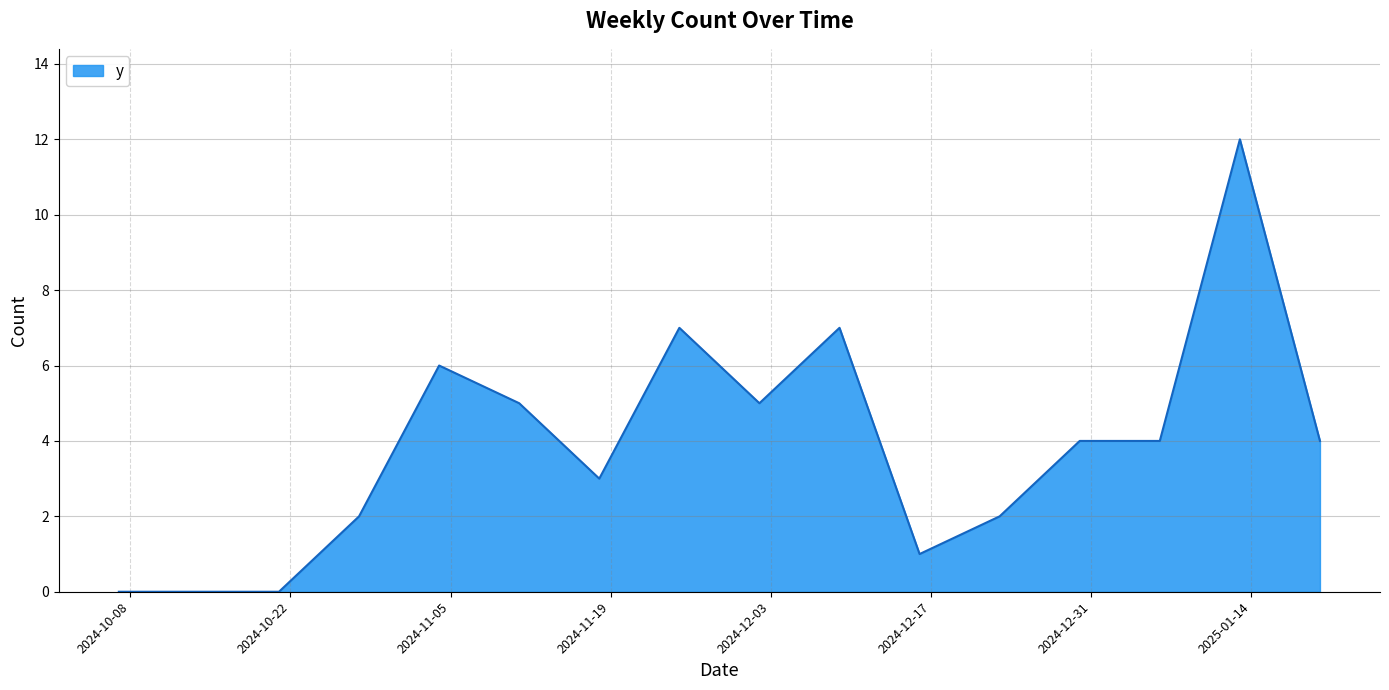

Reading left to right, transcribe all the data shown in this chart.

0	0	0	2	6	5	3	7	5	7	1	2	4	4	12	4